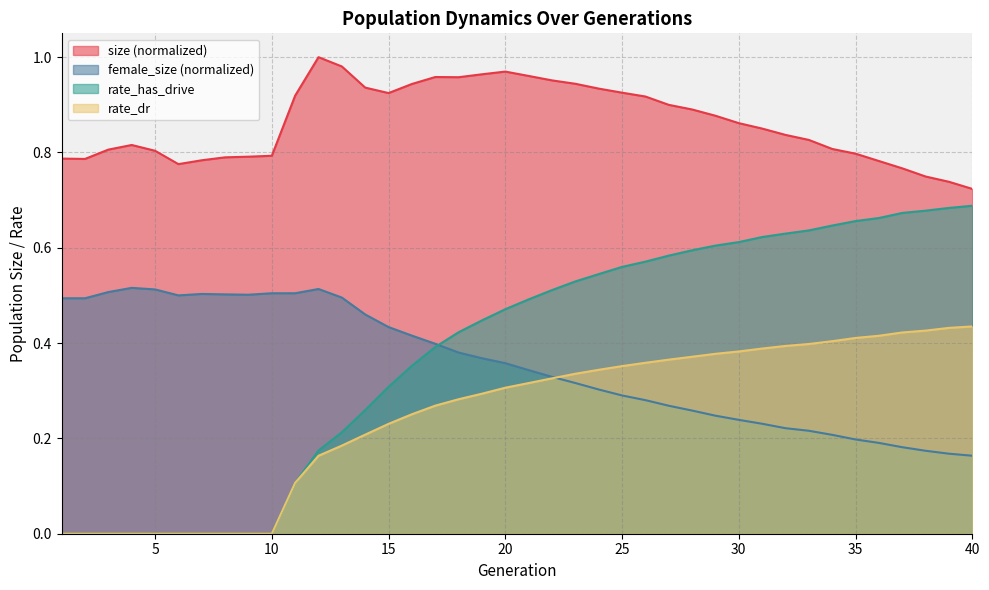

Which series has the widest spread of values?

rate_has_drive